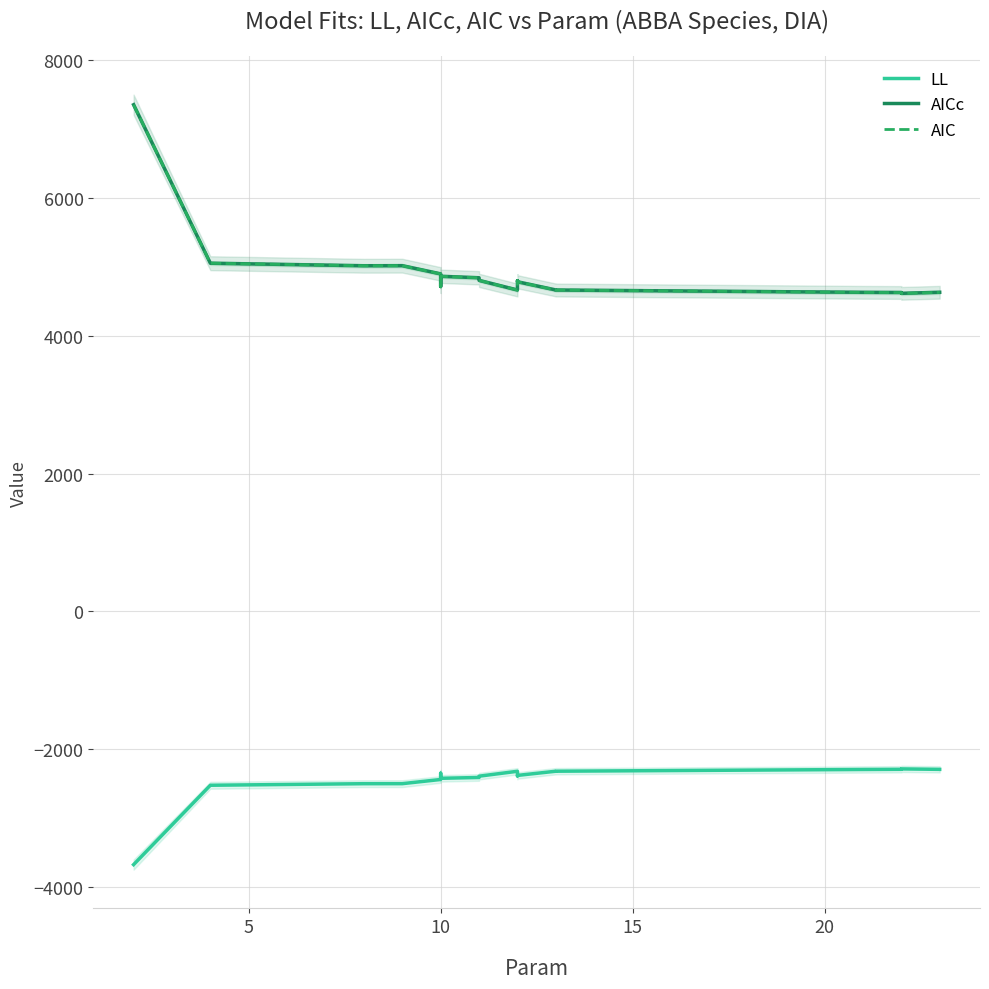

Count the number of data series in this chart.

3